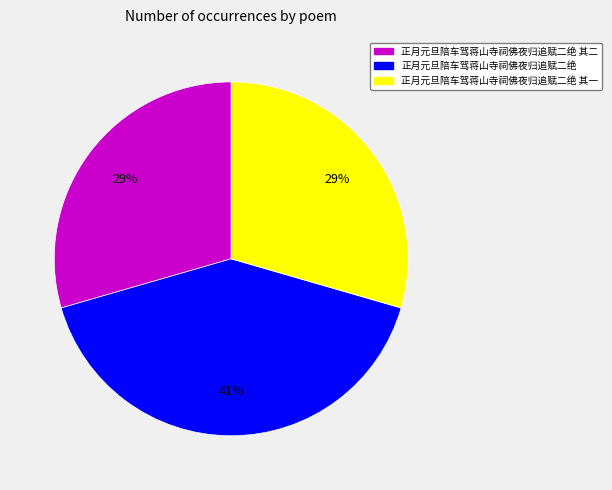

What percentage is the 正月元旦陪车驾蒋山寺祠佛夜归追赋二绝 其二 slice, to the nearest percent?

29%